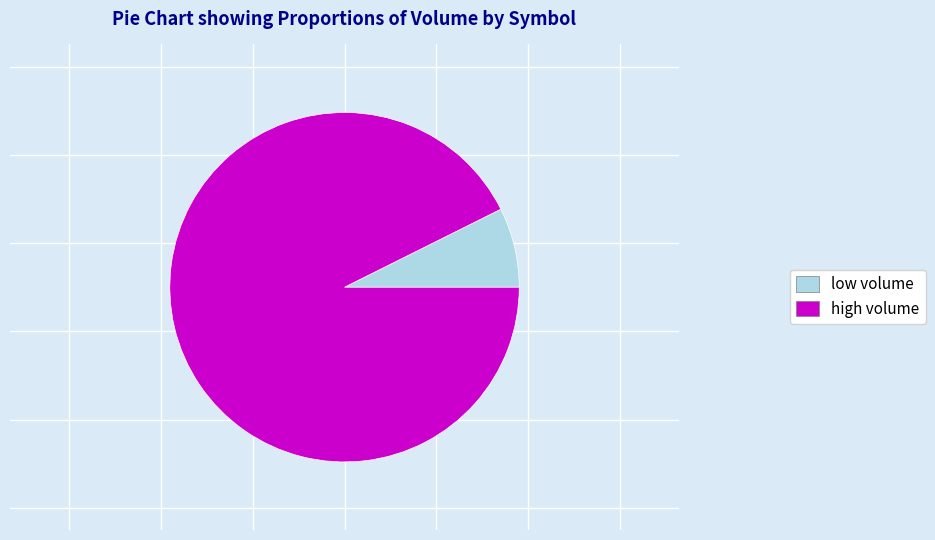

Which slice is the smallest?

low volume